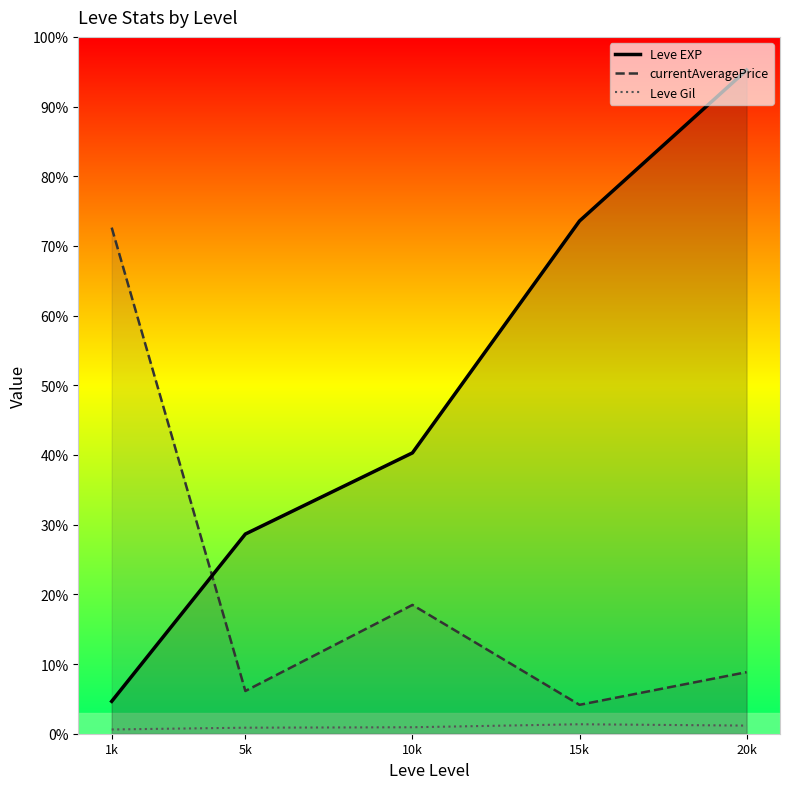

Which has a higher value, 5k or 15k?

15k